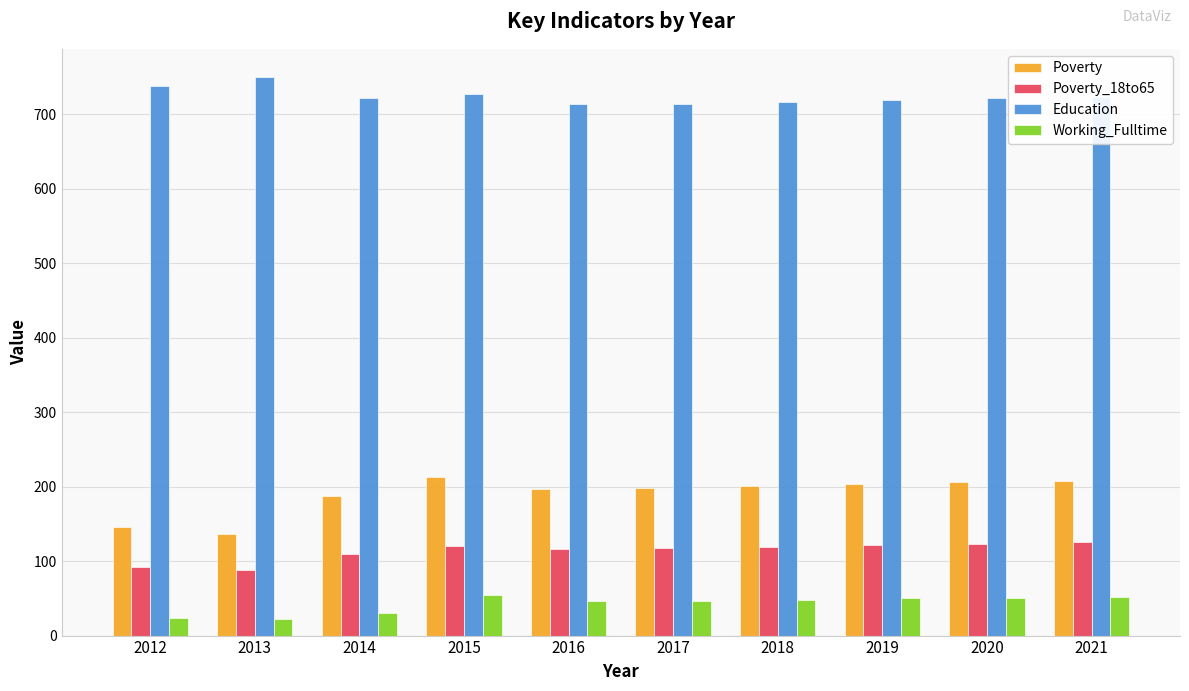

What are all the series names shown in the legend?

Poverty, Poverty_18to65, Education, Working_Fulltime